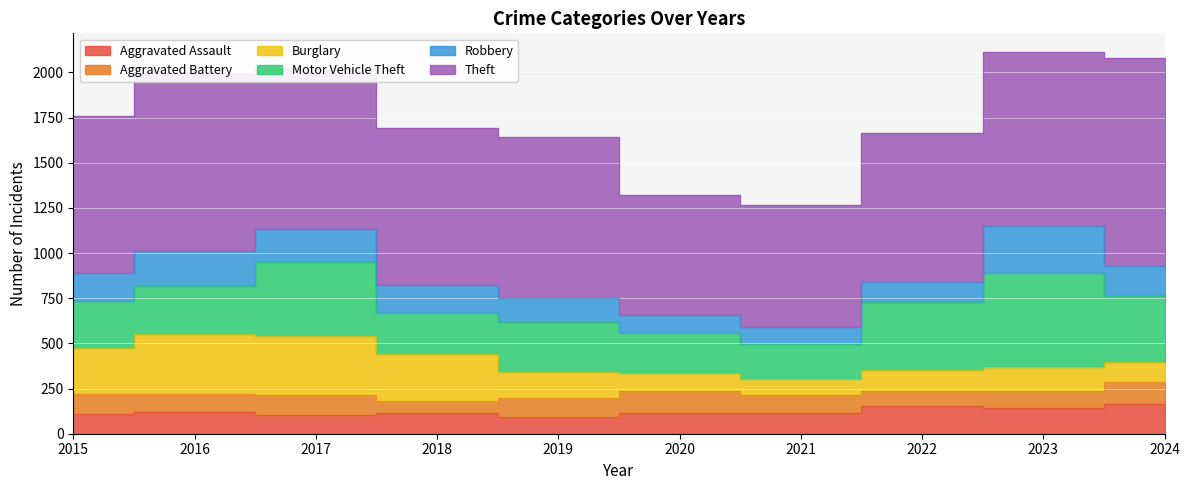

The Aggravated Battery series shows 81 at 2022. True or false?

True